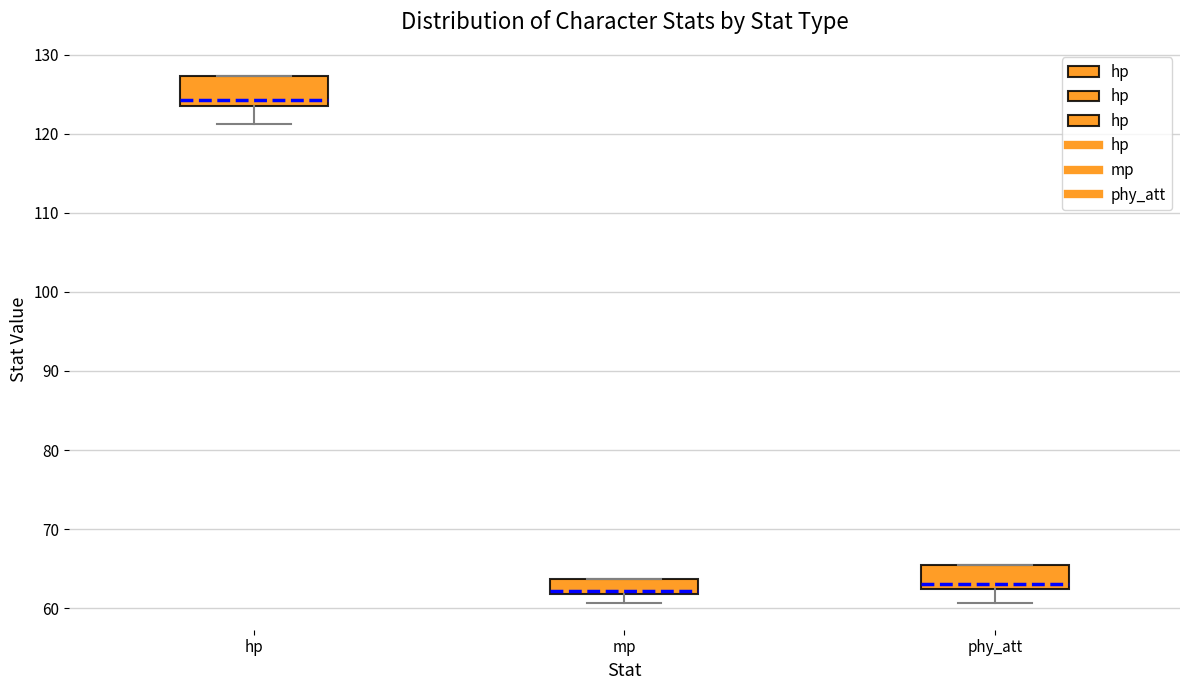

Where does the lower whisker of the box for phy_att end on the y-axis? The values are not printed on the chart, so give them approximately, as read against the axis.

61